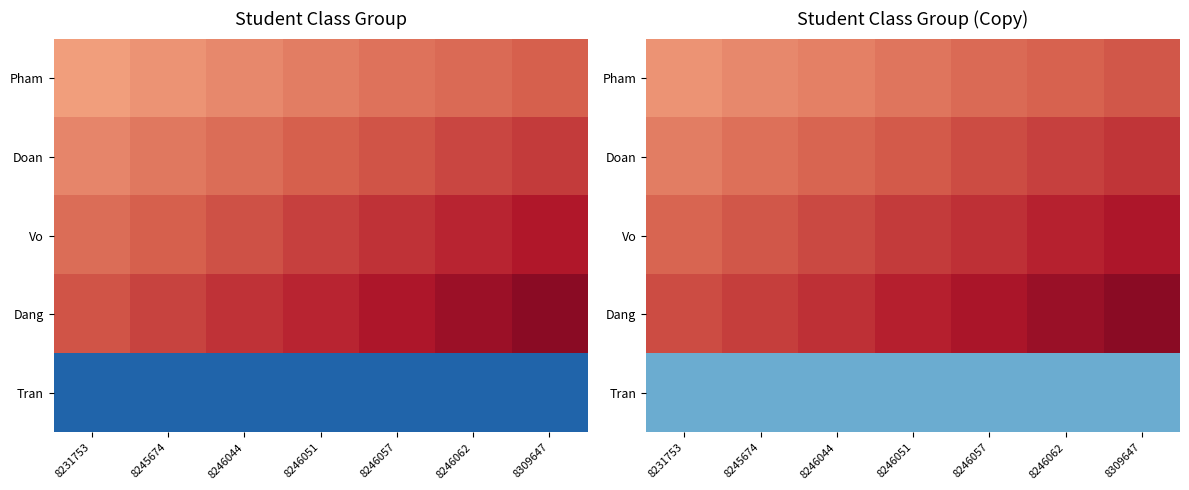

True or false: Tran has a value of -0.5 at 8246051.

True